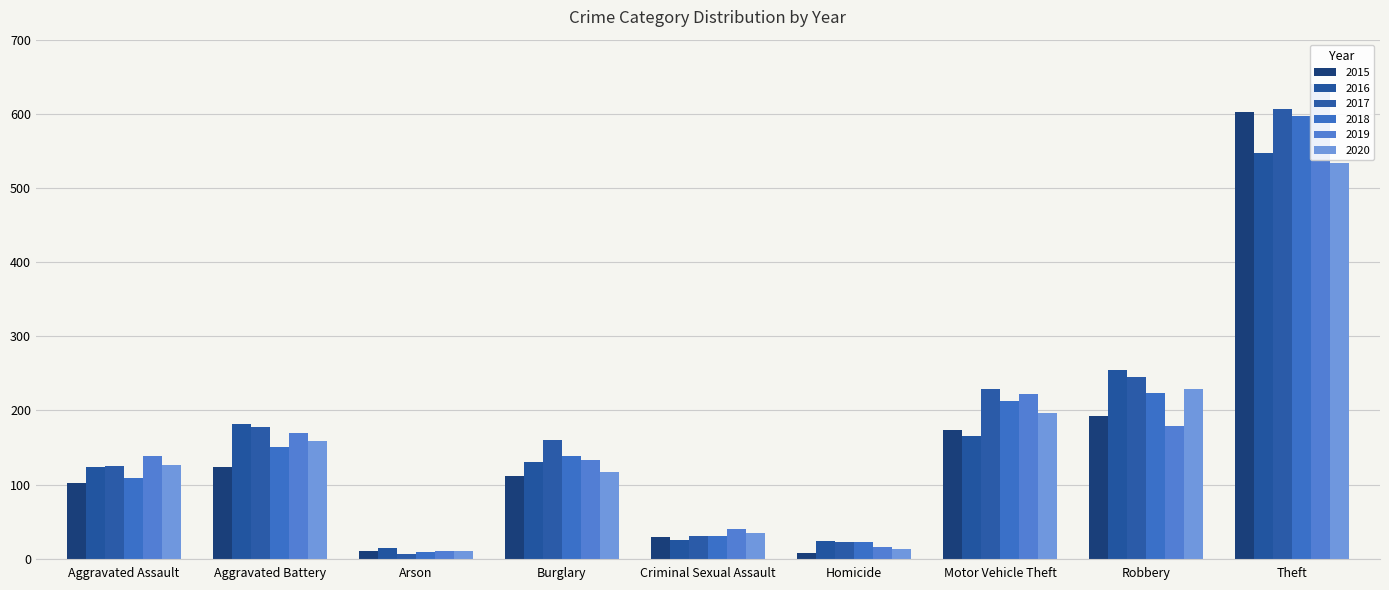

At which category is the sum across all series the highest?

Theft